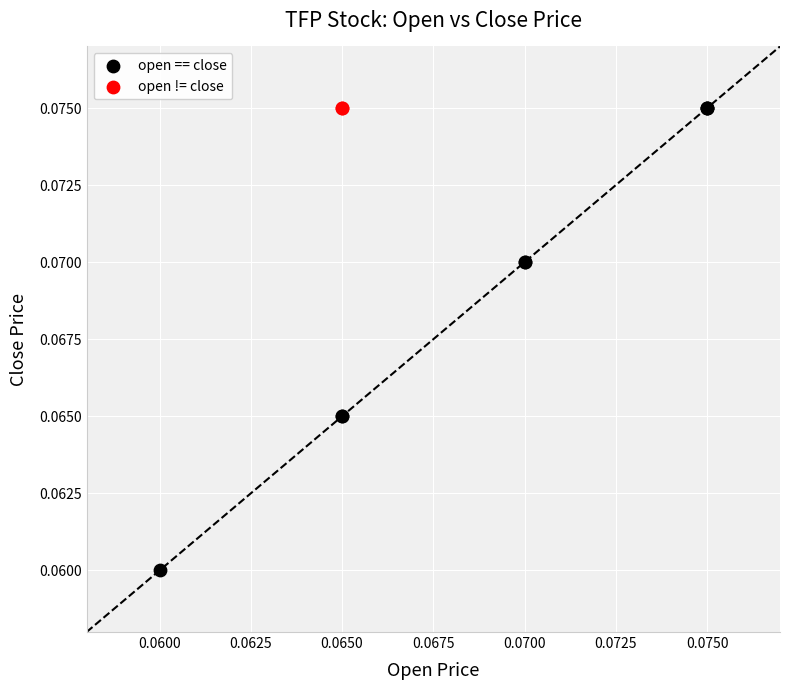

Which series contains the lowest Y value?

open == close